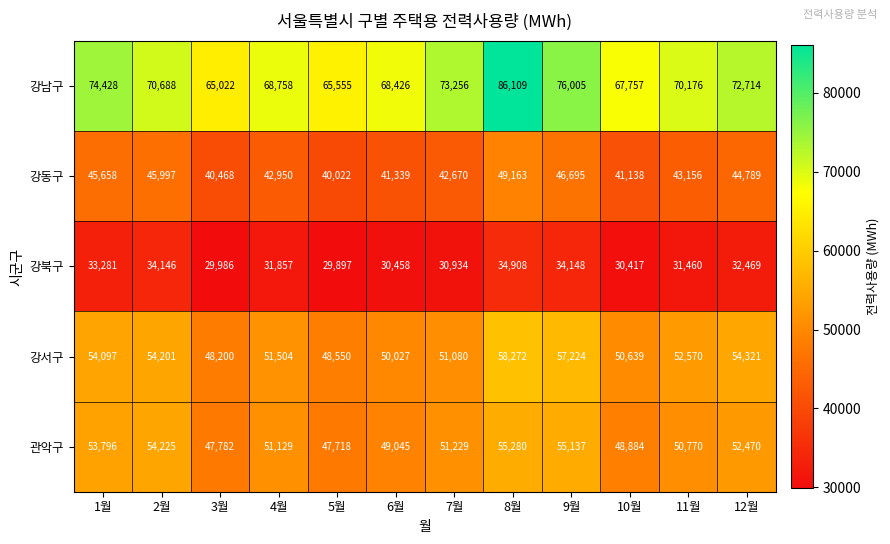

Which label corresponds to the smallest value in the chart?

5월